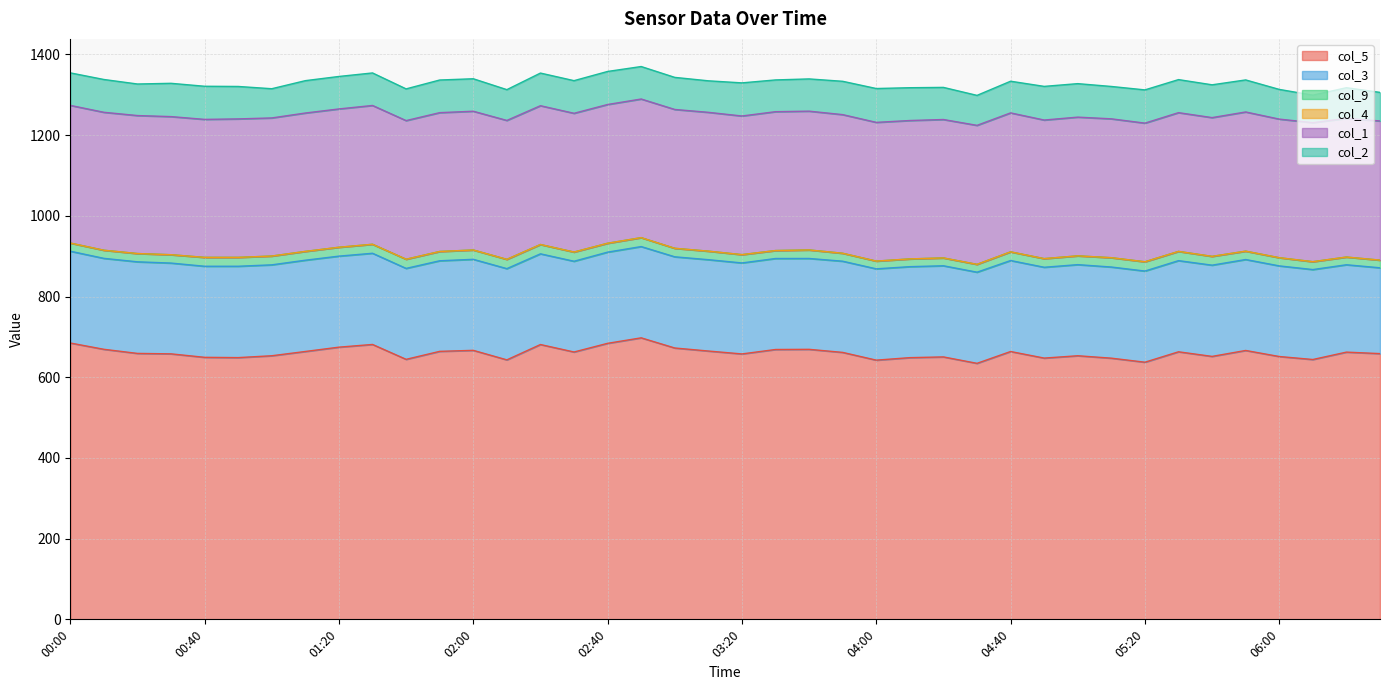

Rank the categories by col_5 value from lowest to highest.

04:30, 05:20, 04:00, 02:10, 06:10, 01:40, 05:10, 04:50, 04:10, 00:50, 00:40, 04:20, 06:00, 05:40, 01:00, 05:00, 03:20, 00:30, 06:30, 00:20, 03:50, 06:20, 02:30, 05:30, 04:40, 01:10, 01:50, 03:10, 05:50, 02:00, 03:30, 03:40, 00:10, 03:00, 01:20, 02:20, 01:30, 02:40, 00:00, 02:50